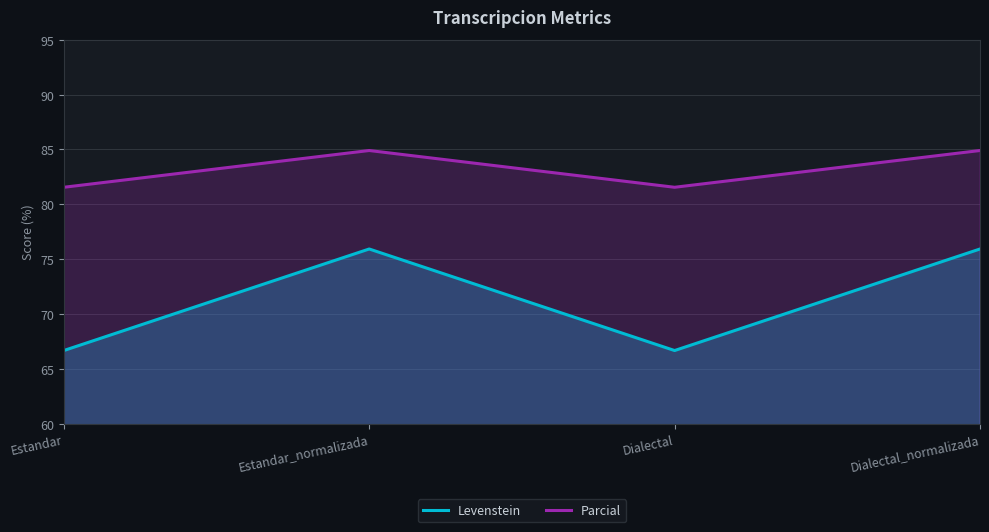

At Dialectal_normalizada, list the series in order from smallest to largest.

Levenstein, Parcial